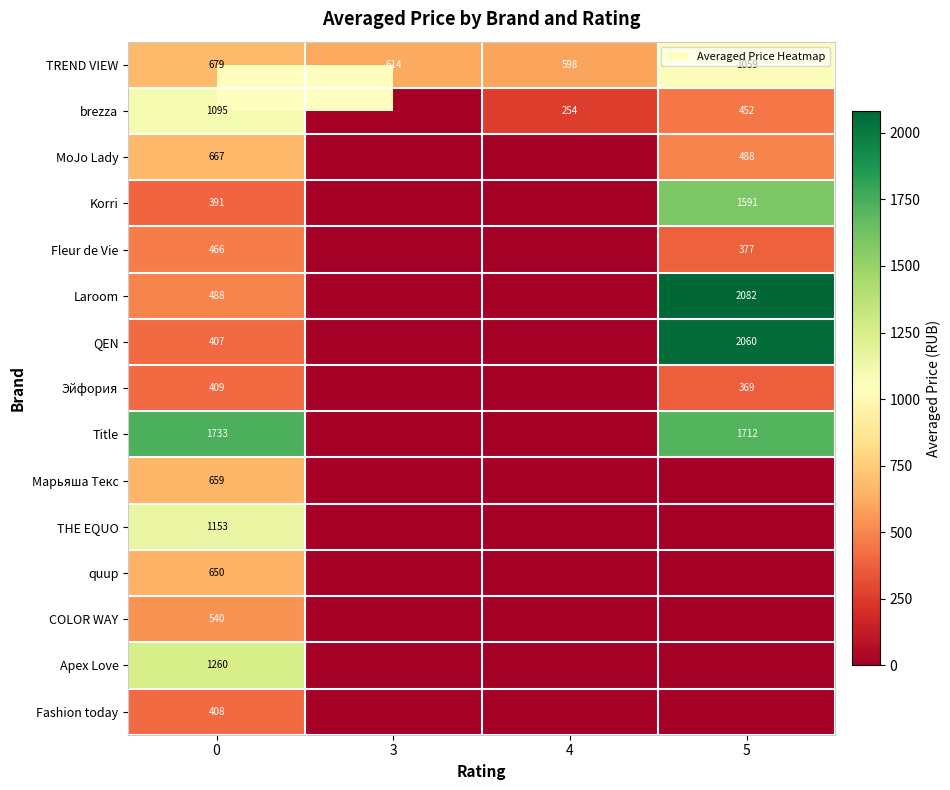

What is the sum of the QEN values at 5 and 0?

2467